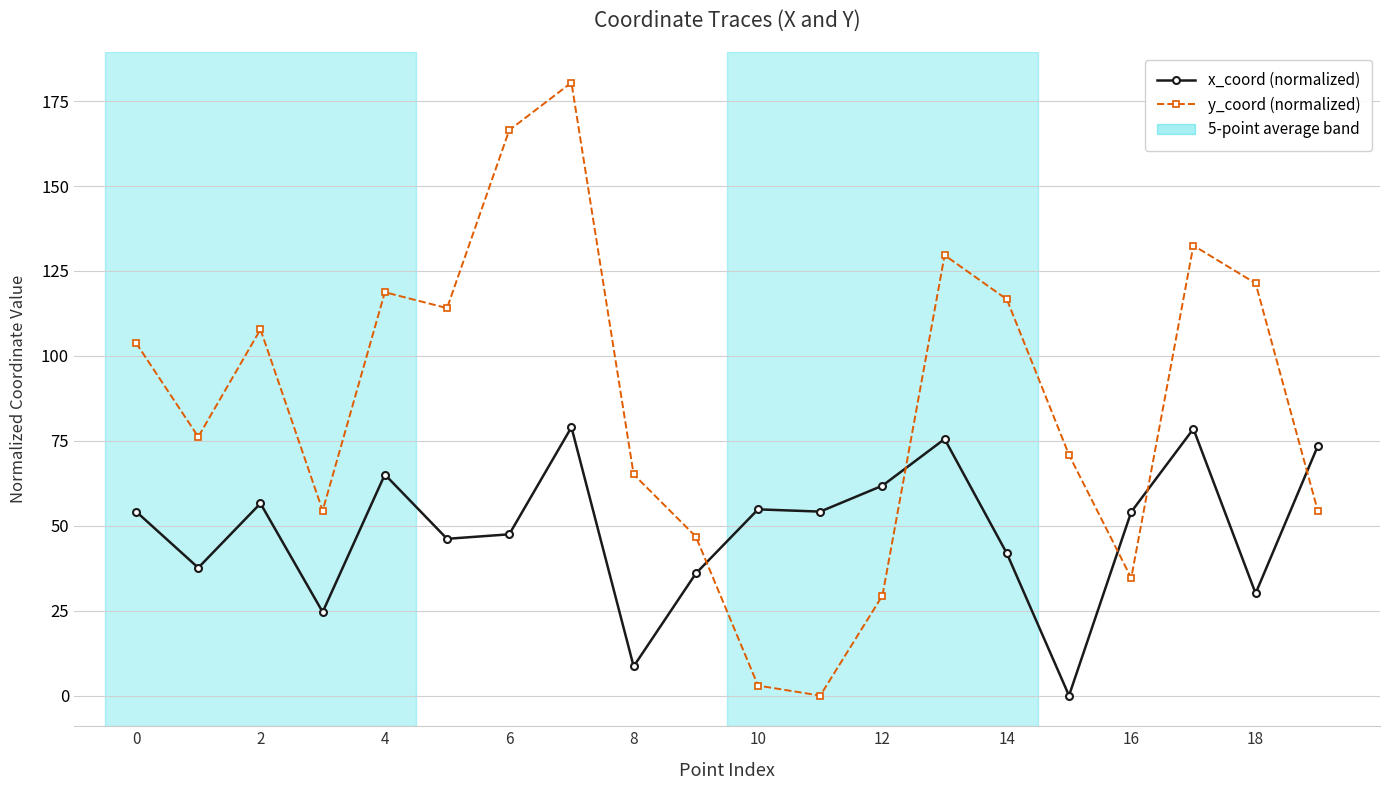

What is the value of the x_coord (normalized) point at the 2nd from the left?

37.6